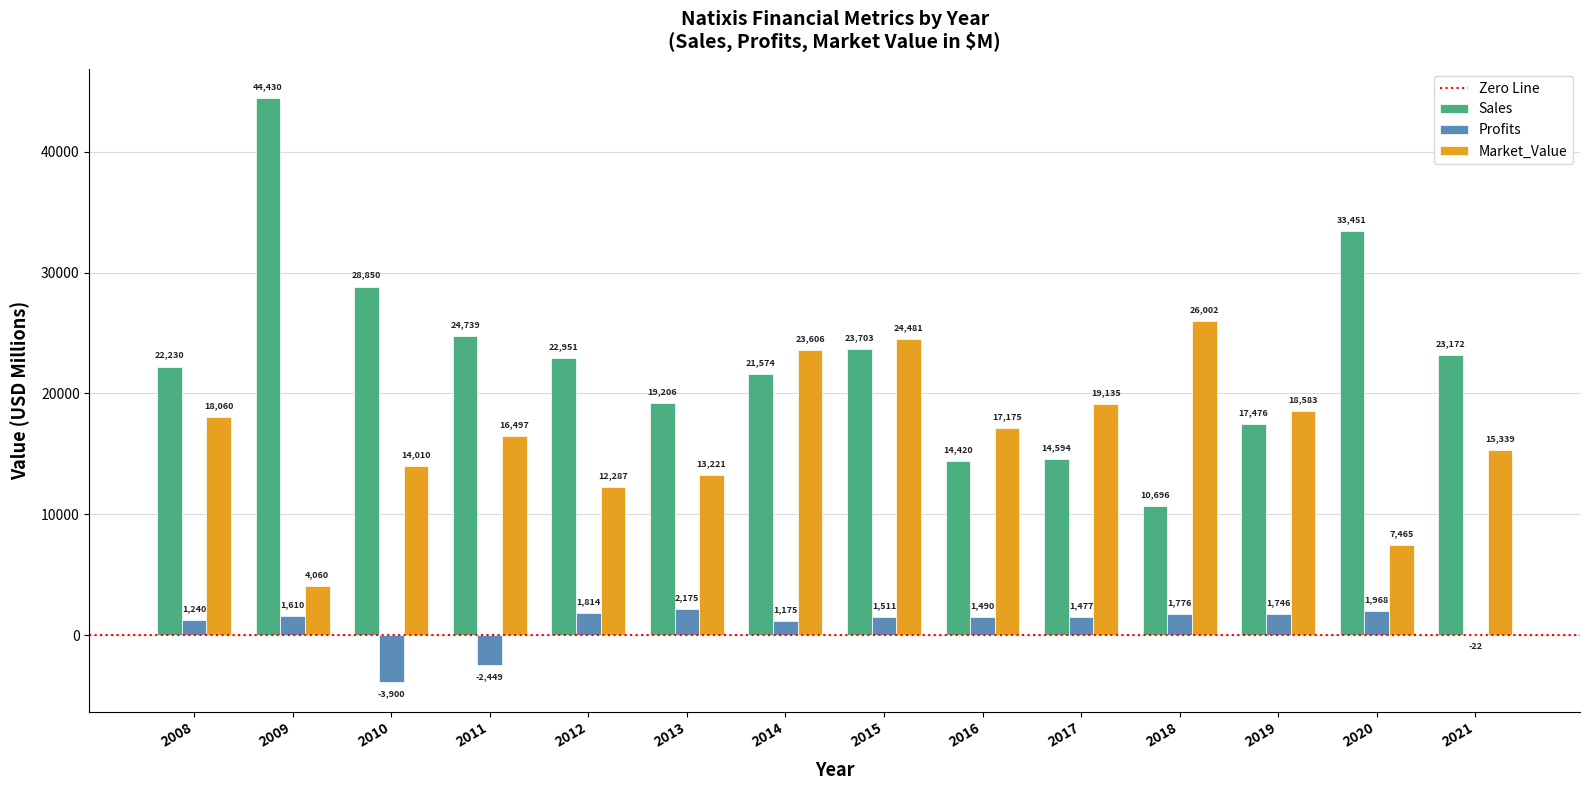

What is the maximum value for Profits?

2175.0